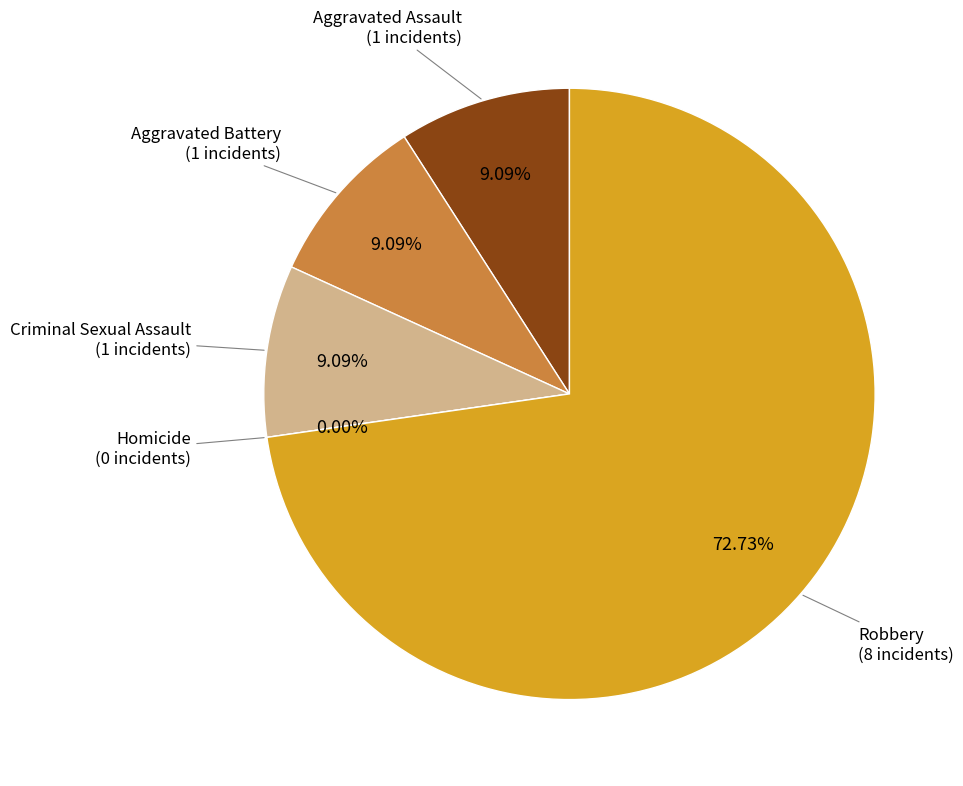

Between Aggravated Assault and Criminal Sexual Assault, which is larger?

Aggravated Assault